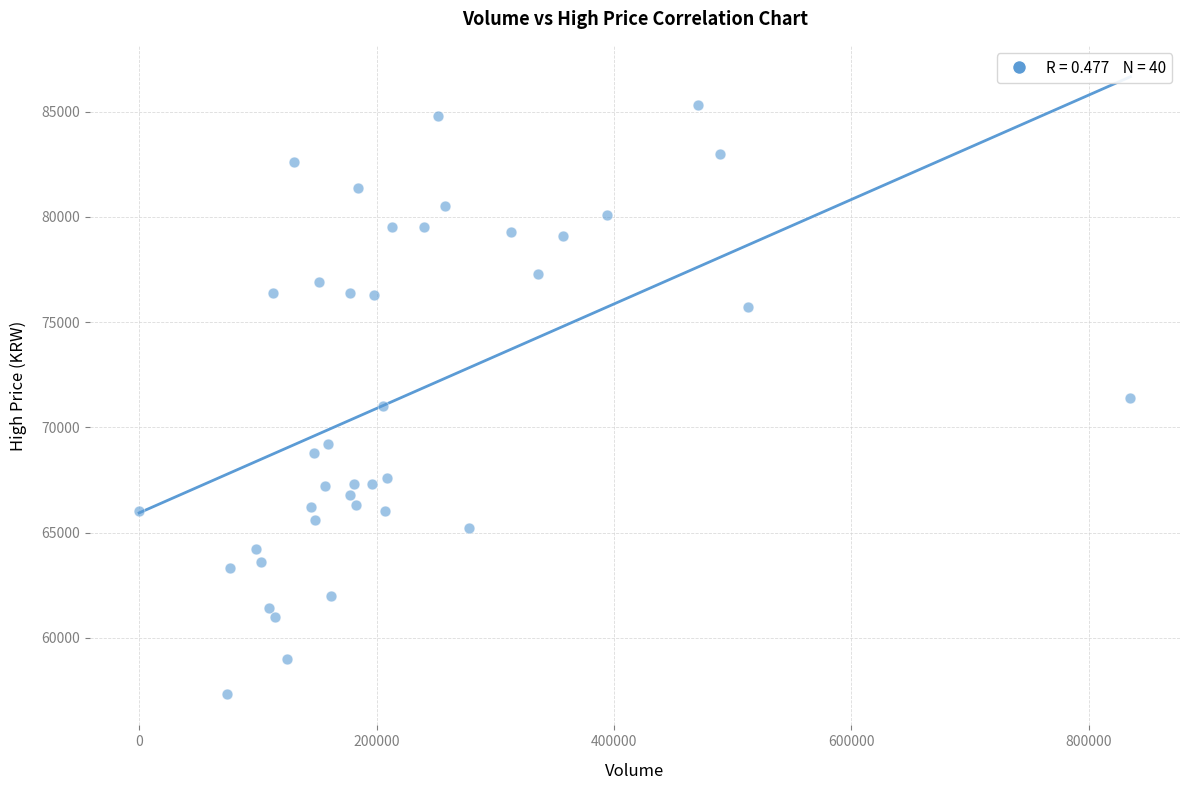

What is the range of Y values (max minus min)?

28000